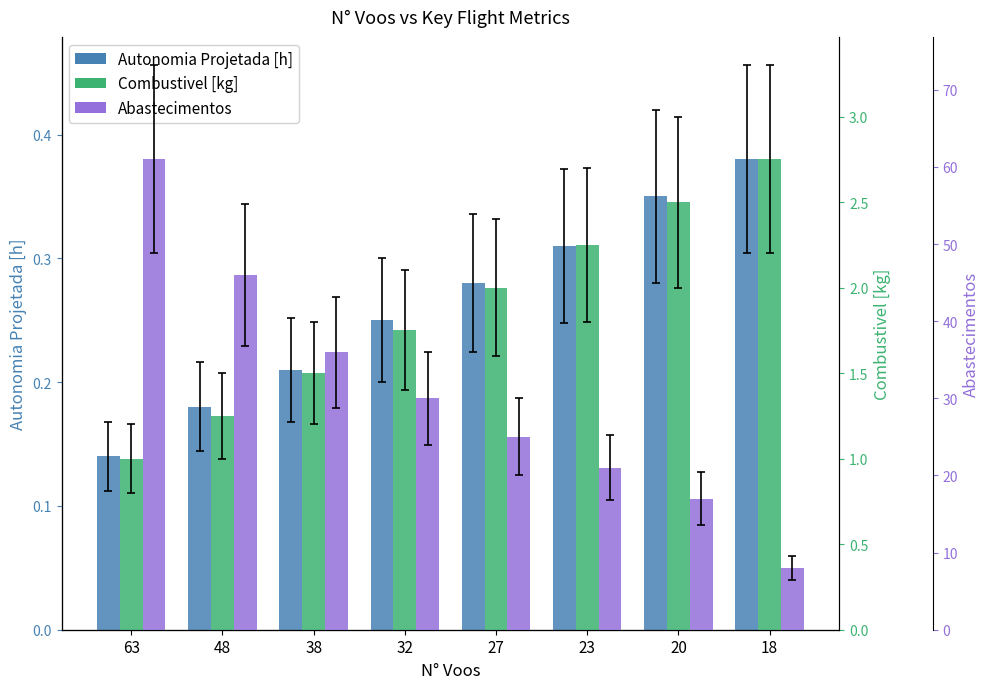

Between 48 and 20, which series saw the biggest shift?

Abastecimentos